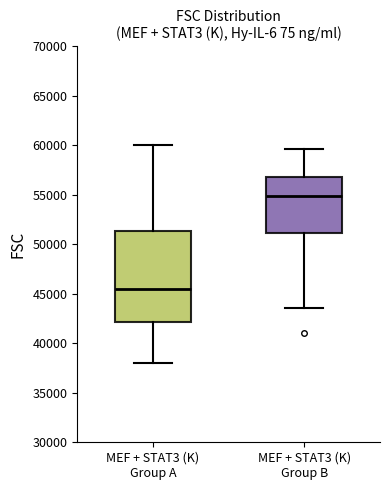

Which box's median line is the lowest?

MEF + STAT3 (K) Group A